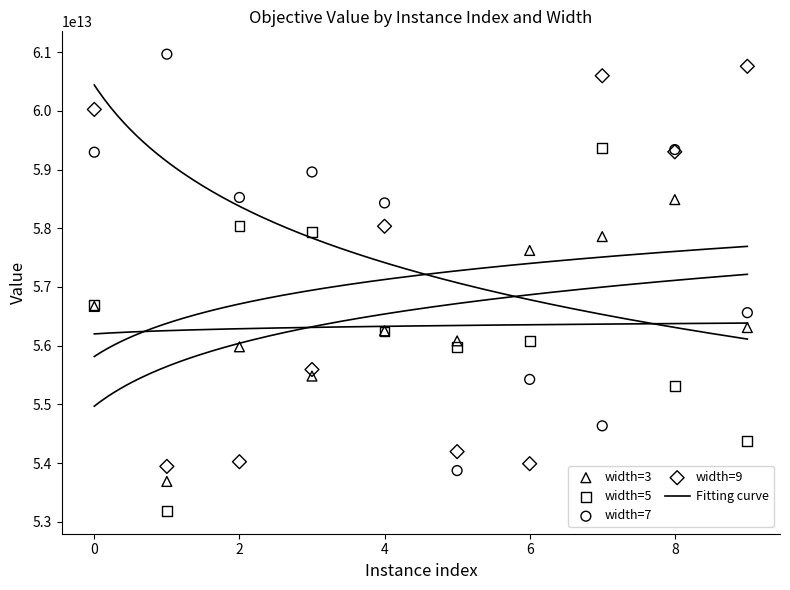

In the width=9 series, what Y value is closest to 57351552807509?

58034185173515.4